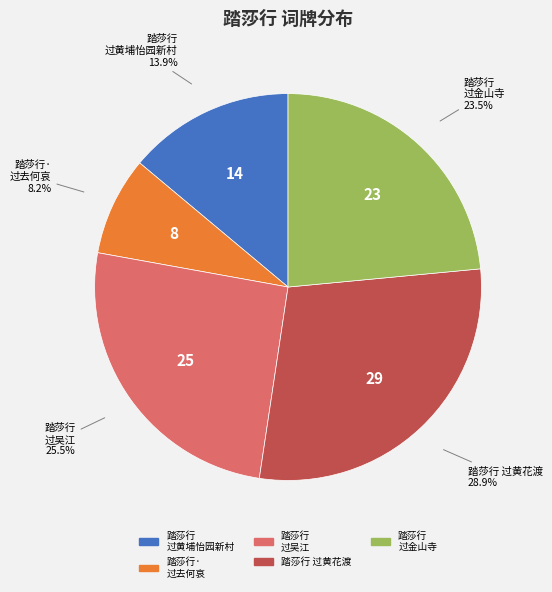

How many slices are in this pie chart?

5